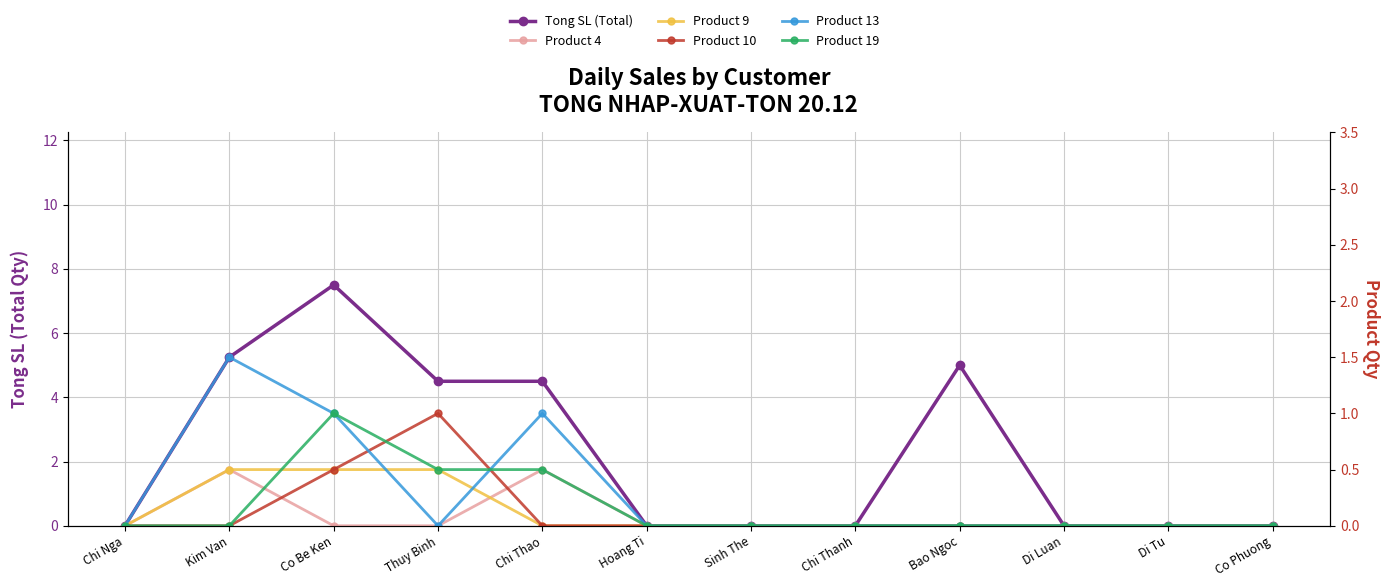

What is the maximum value shown in the chart?

7.5